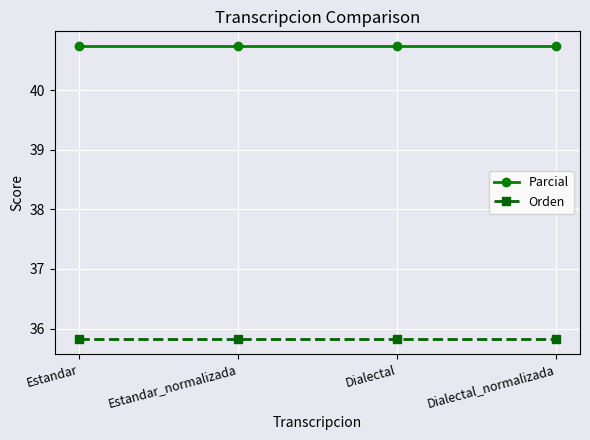

What is the difference between the highest and lowest values at Dialectal?

4.9